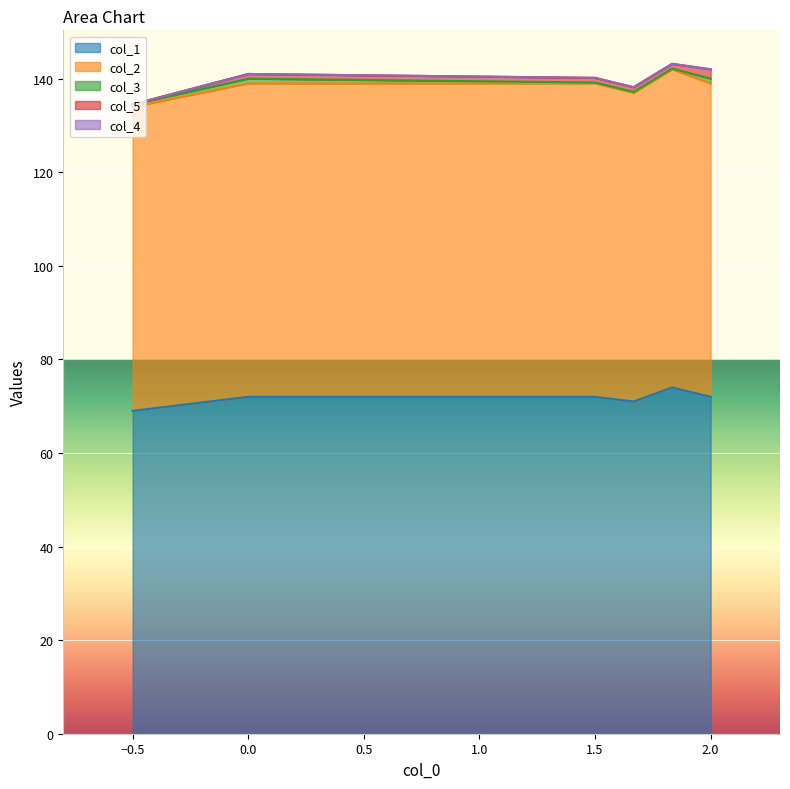

Between 0 and 1, which is larger?

1